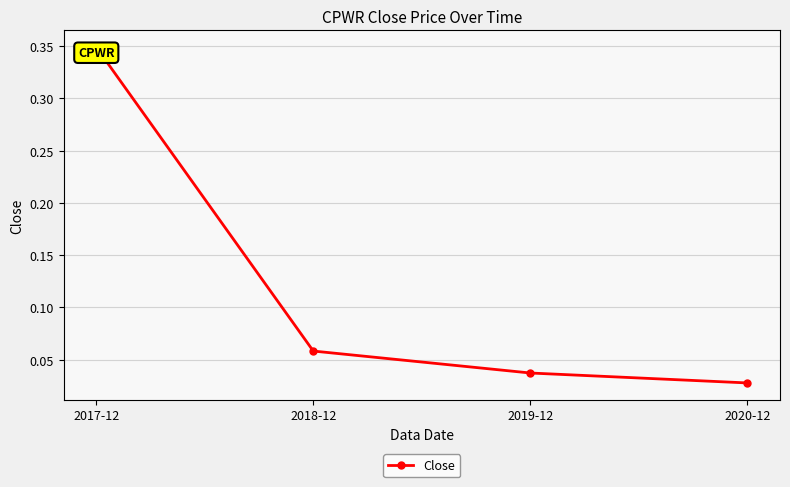

True or false: there are more than 0 points higher than both neighbors.

False